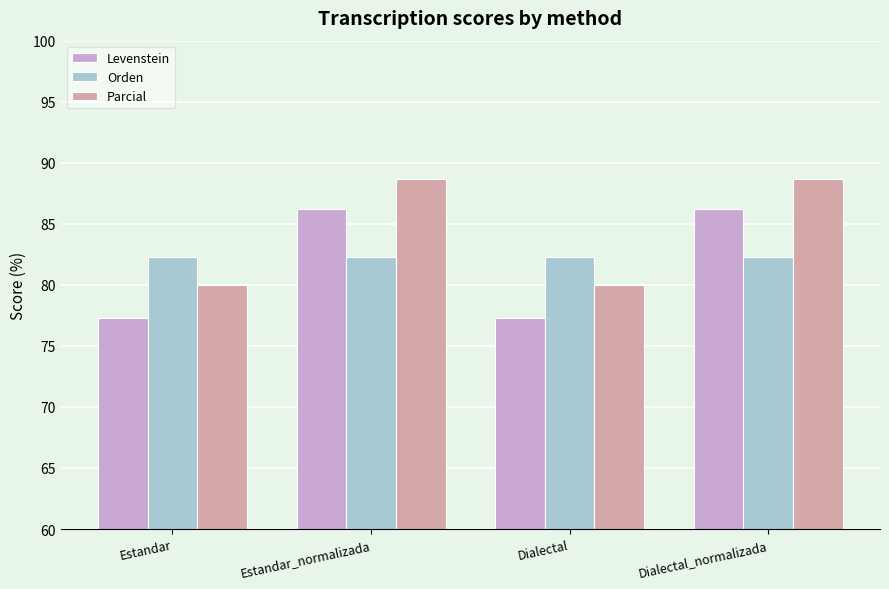

Reading left to right, what are all the values shown in this chart?

Levenstein: Estandar=77.3	Estandar_normalizada=86.2	Dialectal=77.3	Dialectal_normalizada=86.2
Orden: Estandar=82.2	Estandar_normalizada=82.2	Dialectal=82.2	Dialectal_normalizada=82.2
Parcial: Estandar=80.0	Estandar_normalizada=88.7	Dialectal=80.0	Dialectal_normalizada=88.7